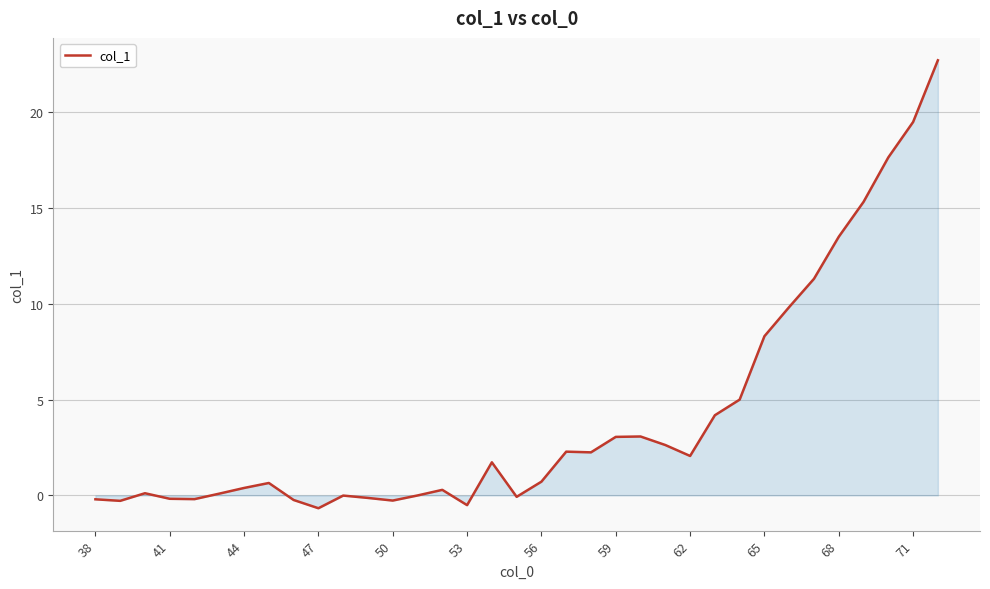

What is the minimum value shown in the chart?

-0.7